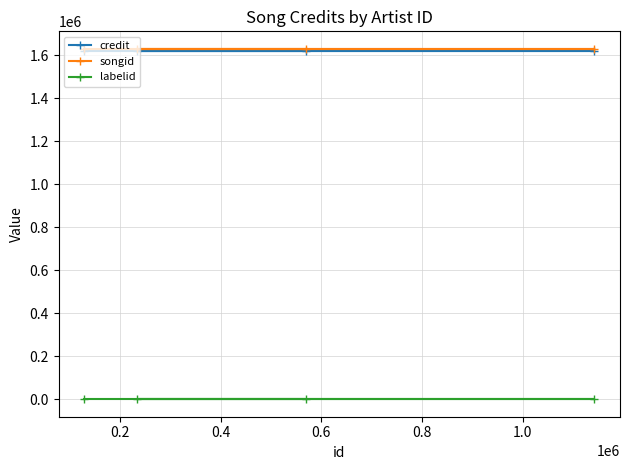

What is the maximum value shown in the chart?

1629957